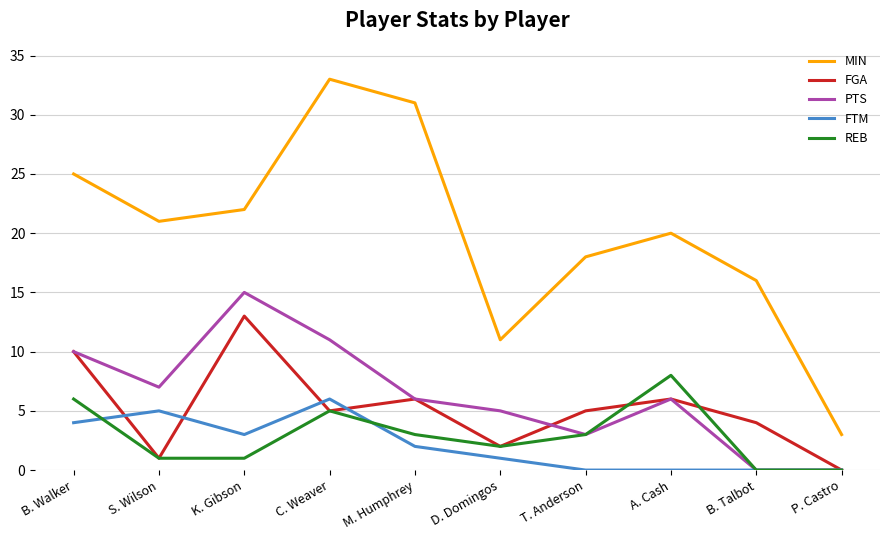

What is the spread (max minus min) of values at A. Cash?

20